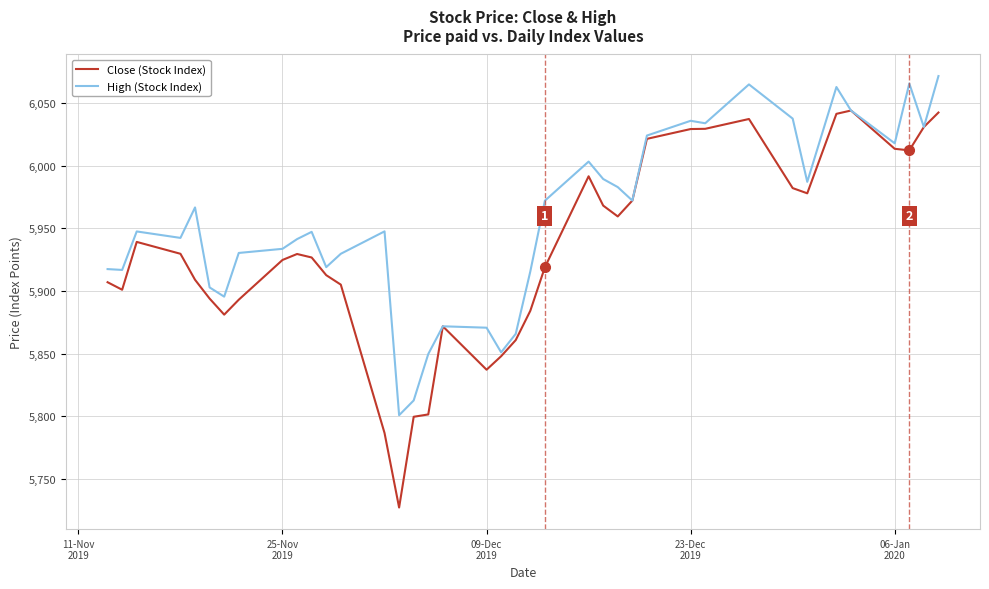

What is the lowest value of the High (Stock Index) series?

5800.9